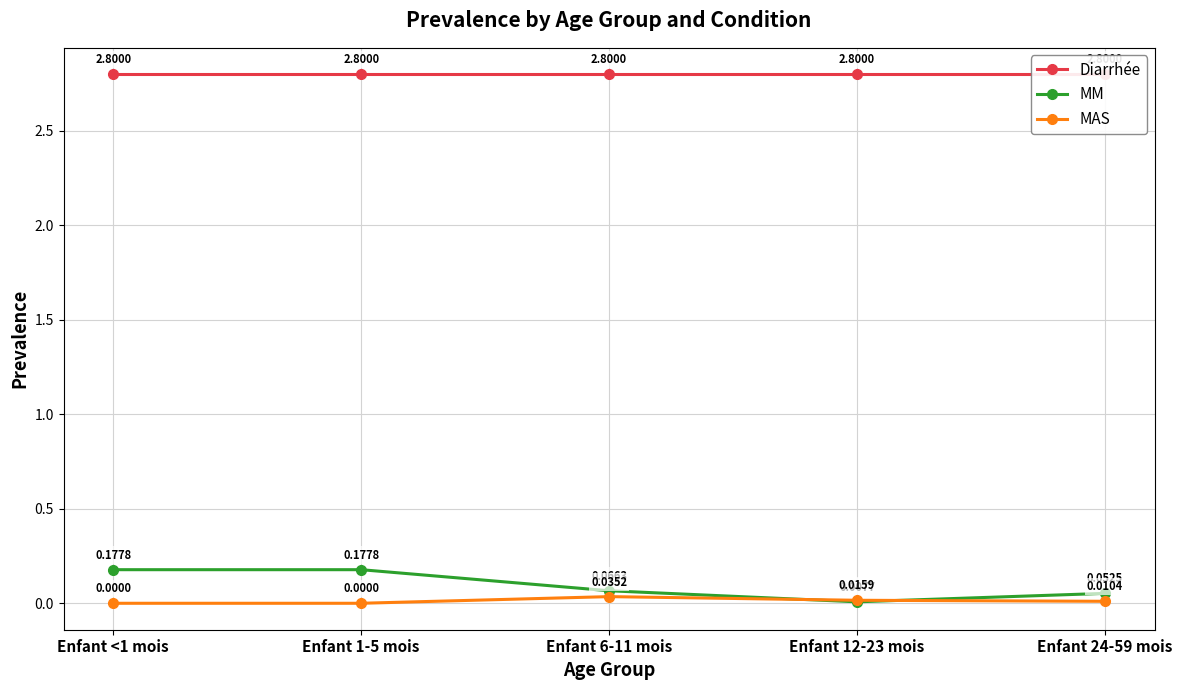

At Enfant 12-23 mois, list the series in order from smallest to largest.

MM, MAS, Diarrhée